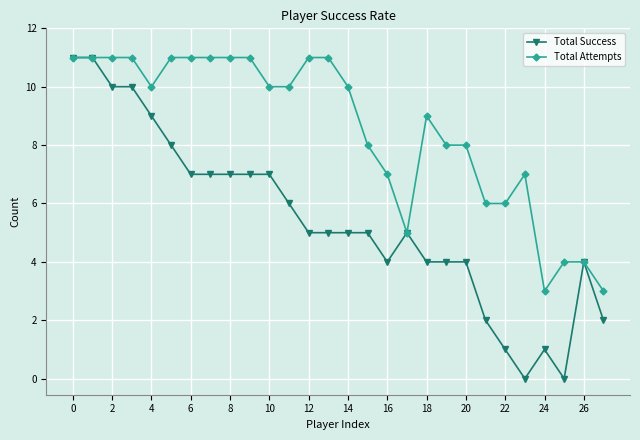

How many lines are shown in the chart?

2